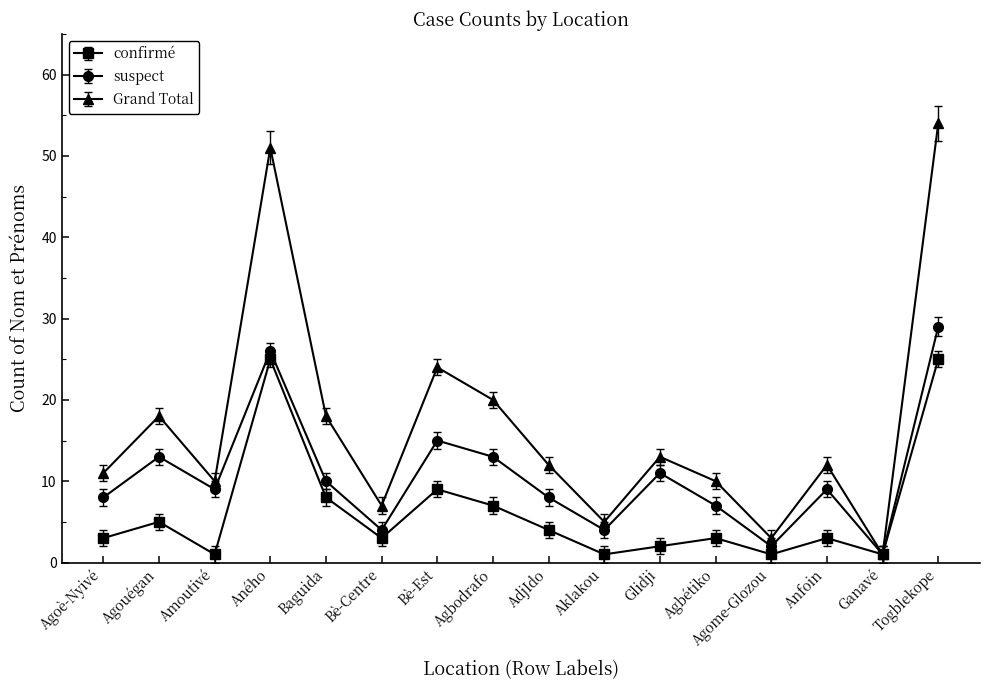

Rank the series by their average value, from highest to lowest.

Grand Total, suspect, confirmé